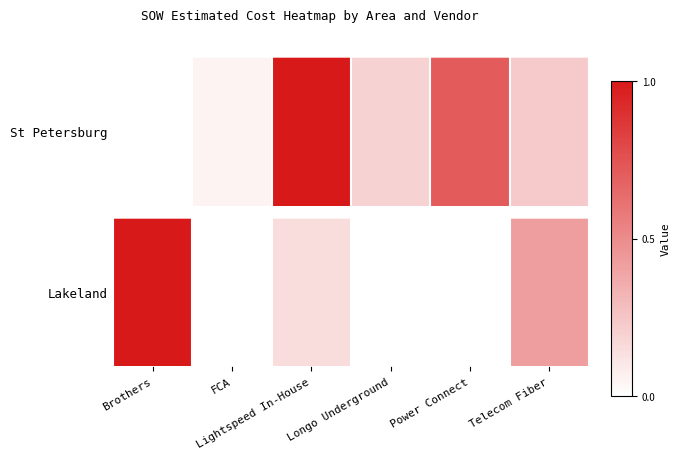

What is the sum of all values?

1.6